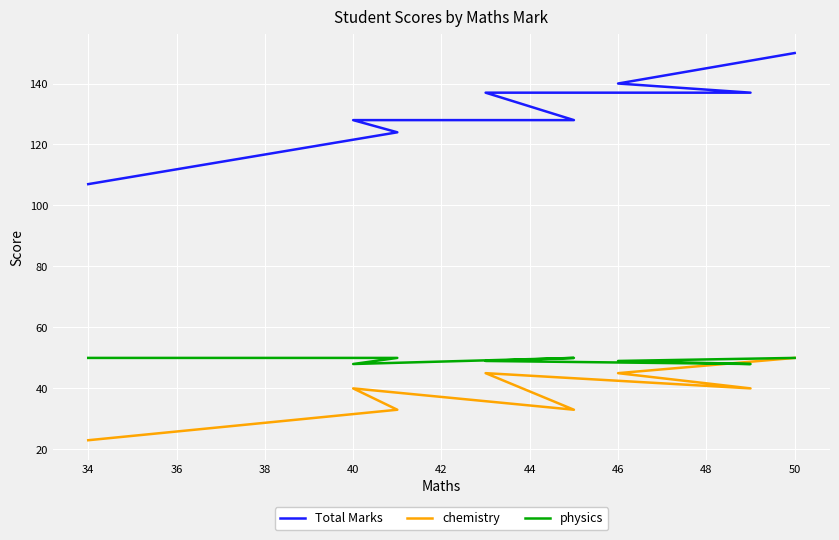

Rank the series by their maximum value, from lowest to highest.

chemistry, physics, Total Marks